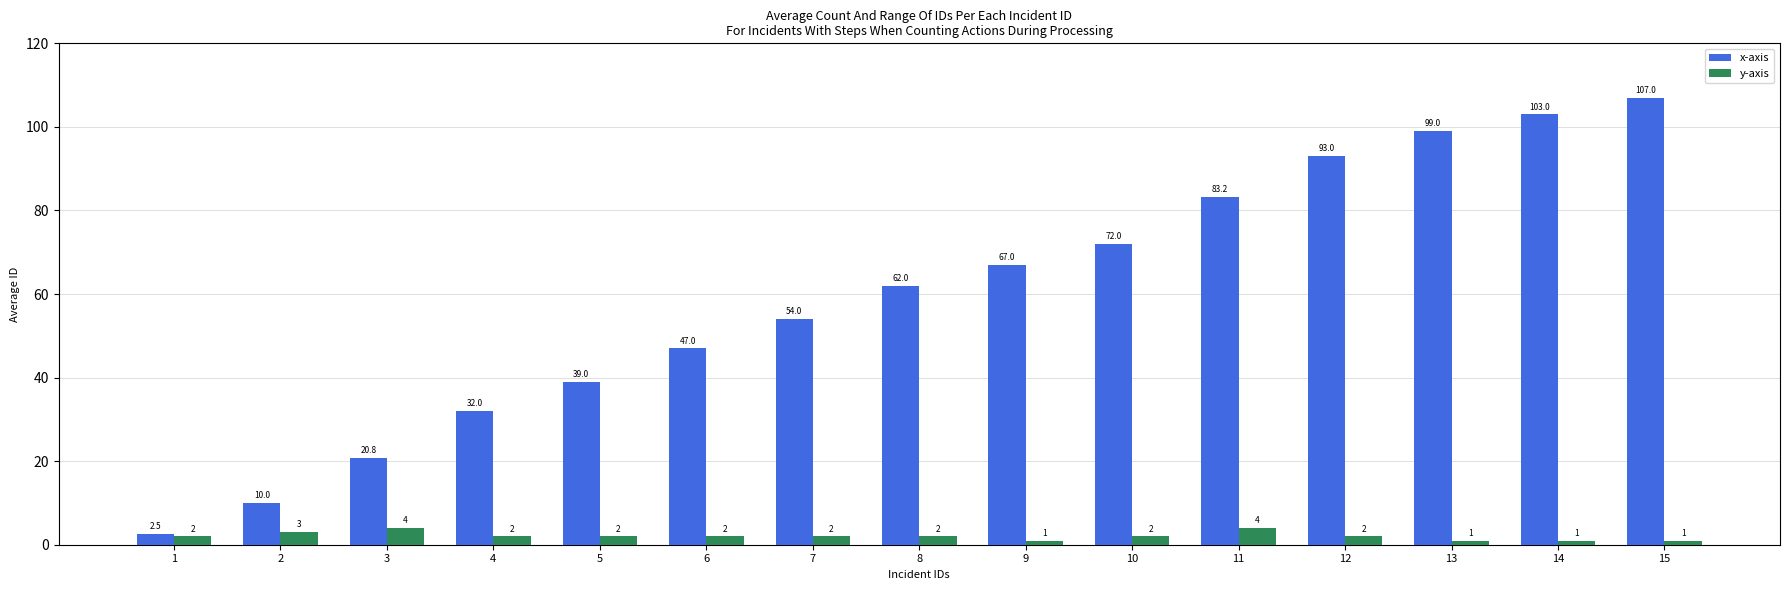

Which series has the largest total across all categories?

x-axis